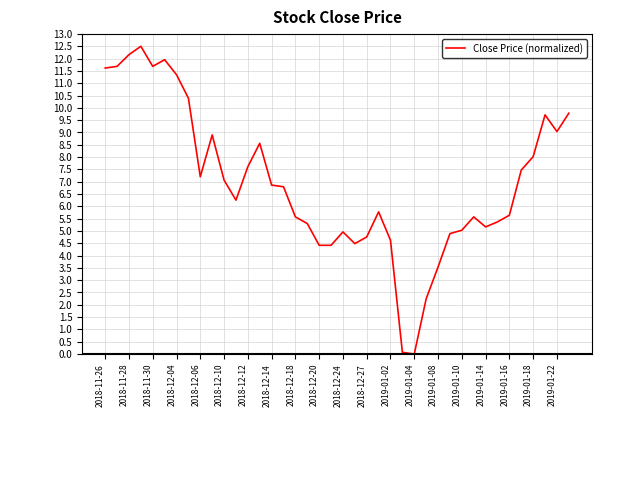

What is the difference between the maximum and minimum values?

12.5